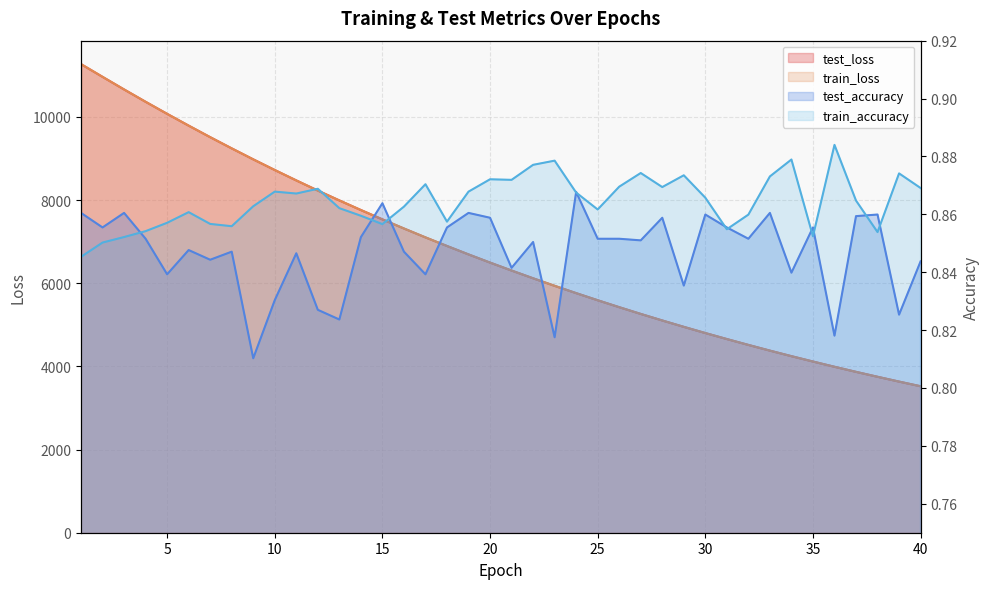

The train_loss series shows 4516.9 at 32. True or false?

True